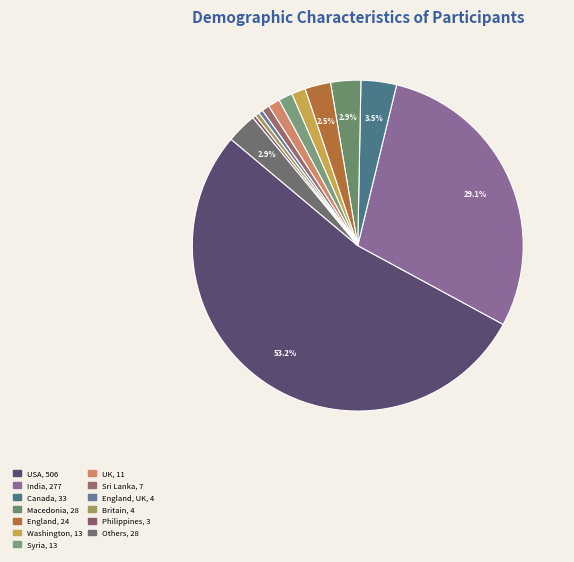

How many segments does this pie chart have?

13